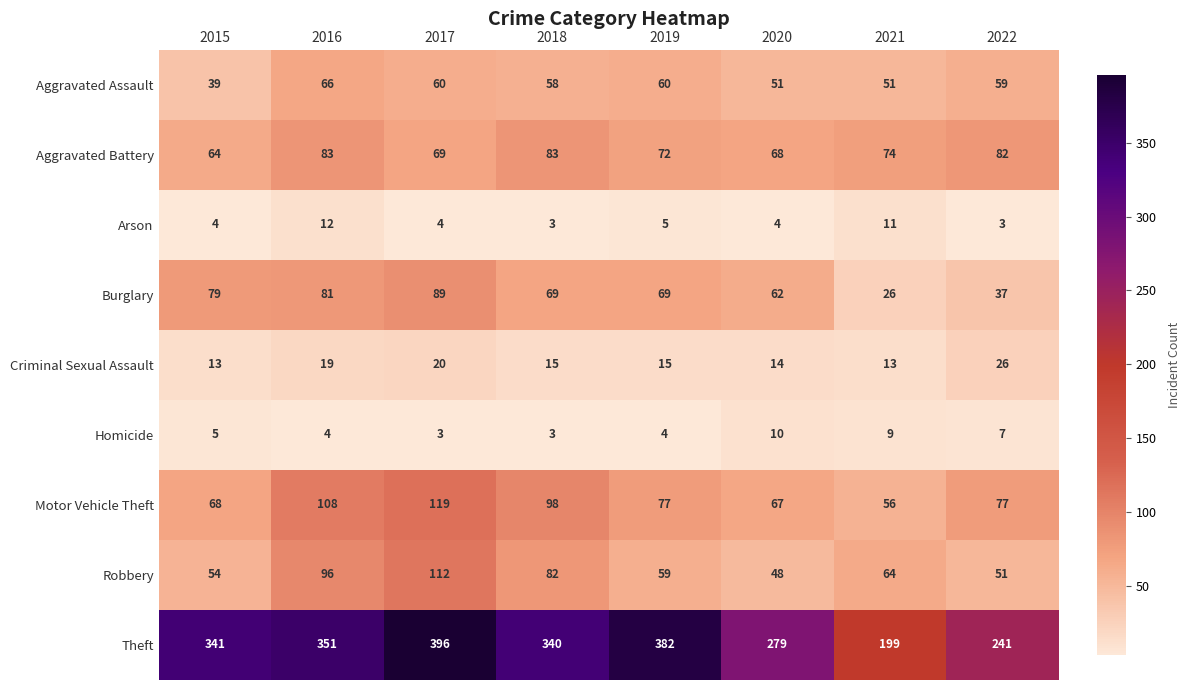

What is the sum of the Arson values at 2017 and 2018?

7